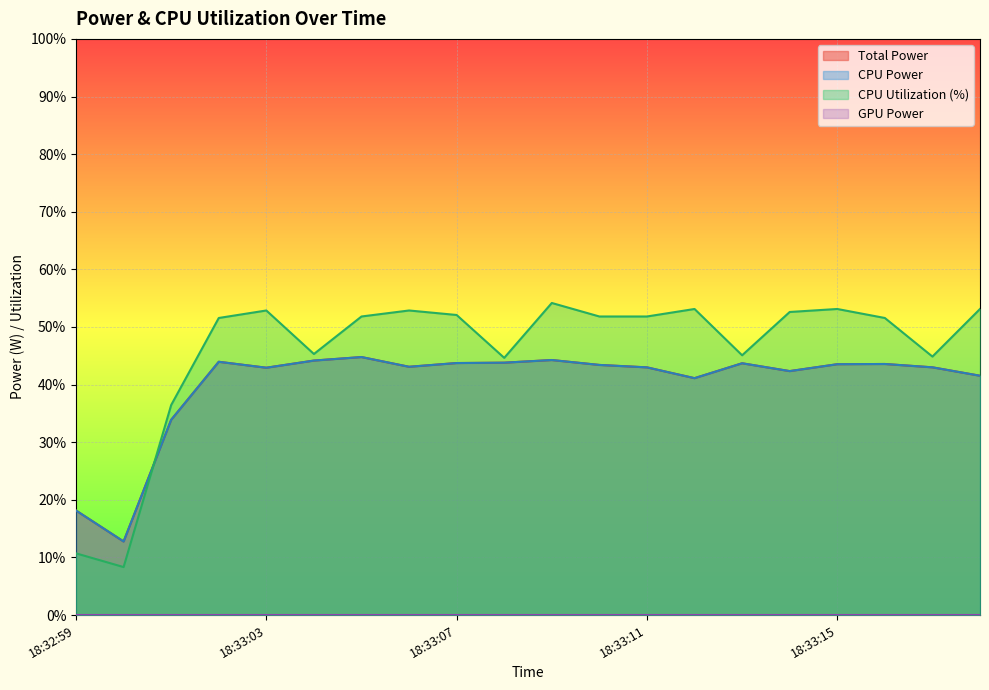

At which label is CPU Utilization closest to 31?

18:33:01